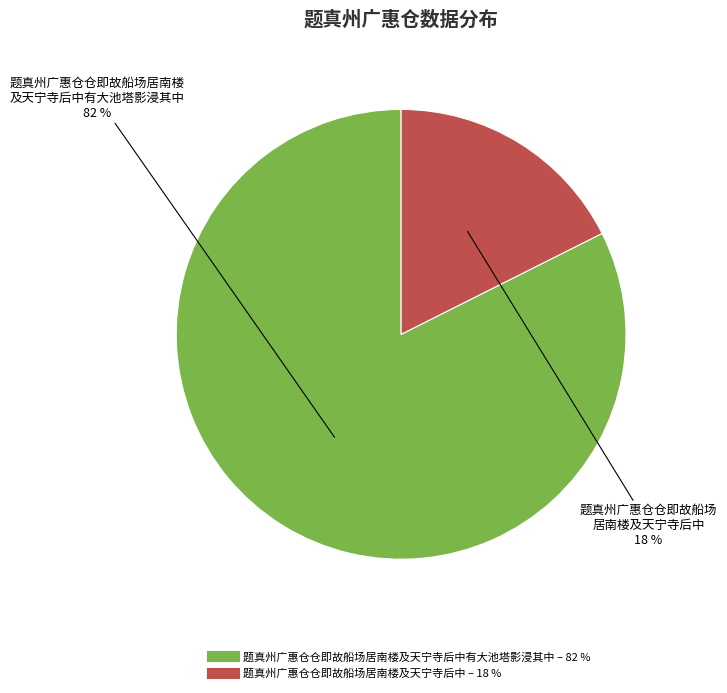

To the nearest percent, what is the average slice percentage?

50%